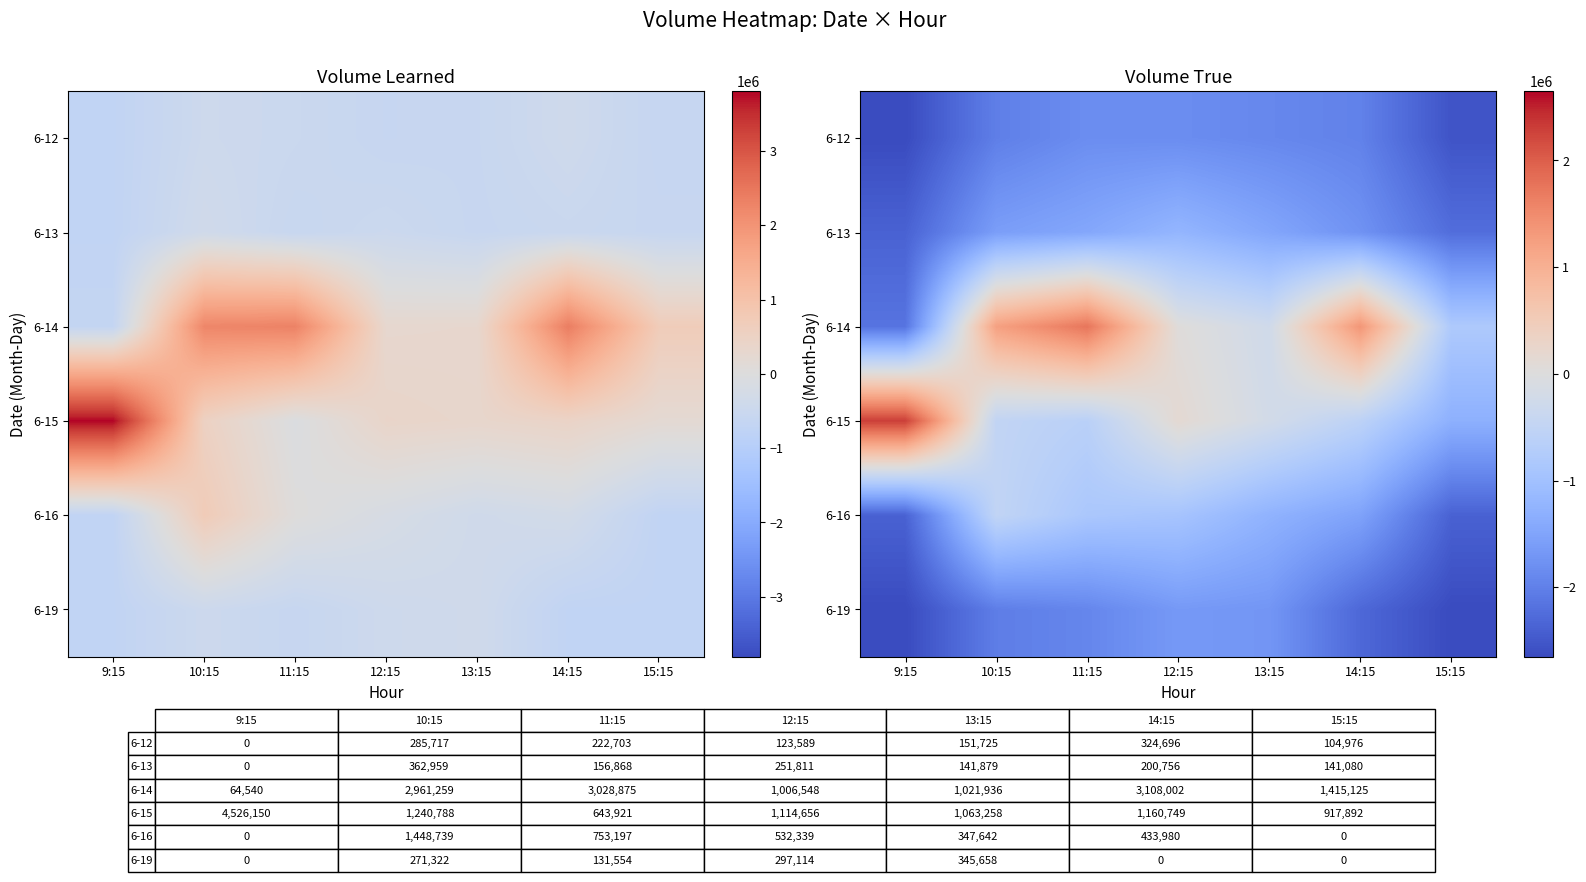

True or false: 6-14 has a value of 769921.7 at 10:15.

False